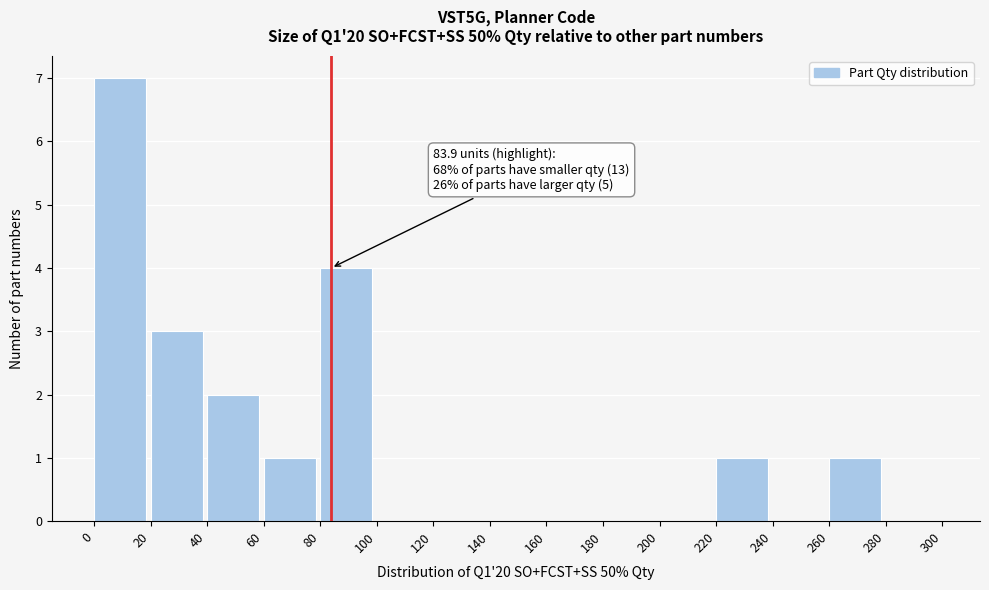

Over which range of the x-axis is the bar tallest?

0 to 20